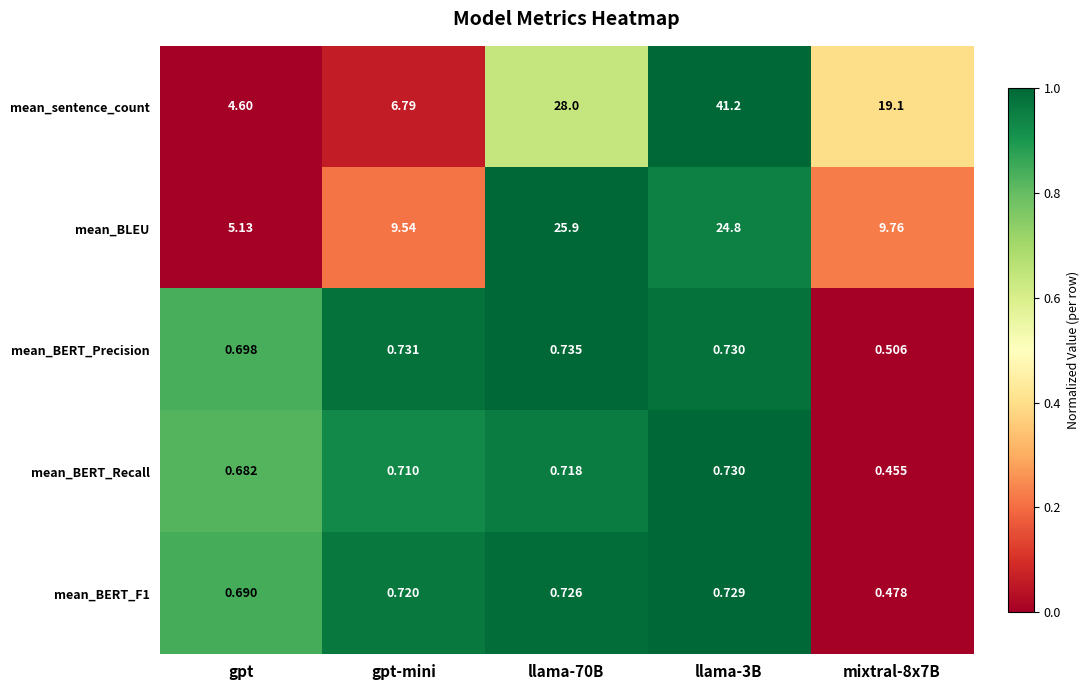

Between gpt and llama-3B, which series saw the biggest shift?

mean_sentence_count